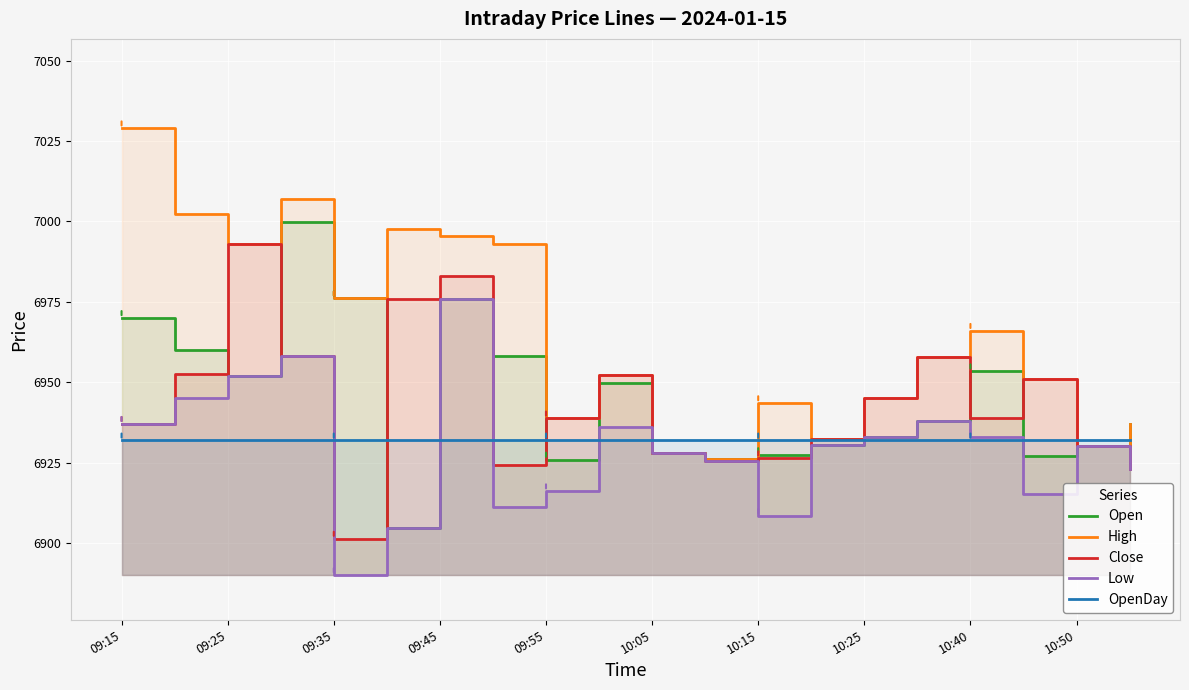

Which category has the lowest value in the OpenDay series?

09:15